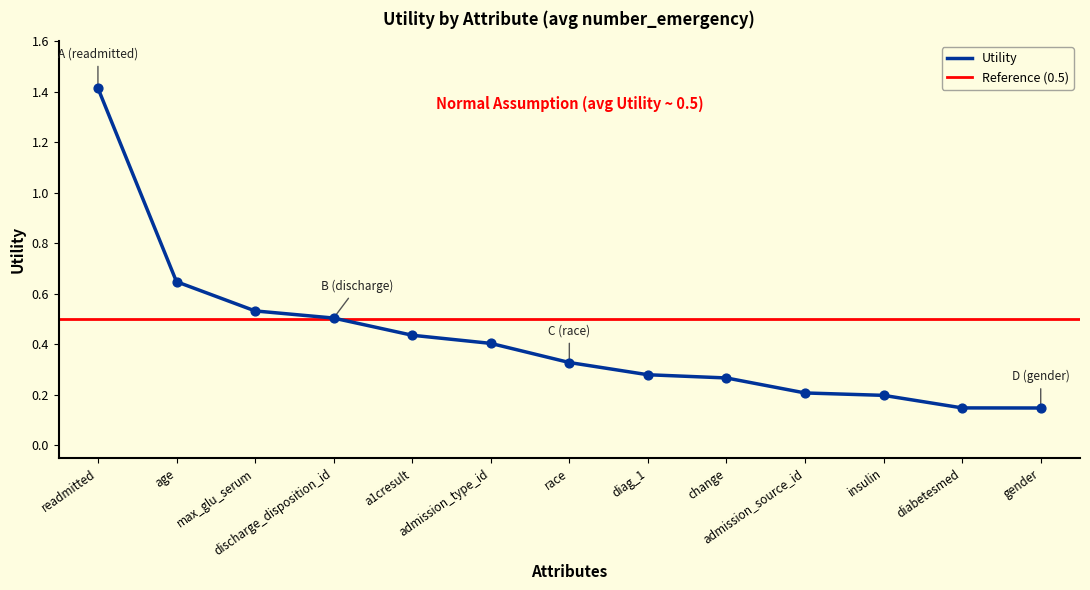

What is the change in value from discharge_disposition_id to admission_type_id?

-0.1